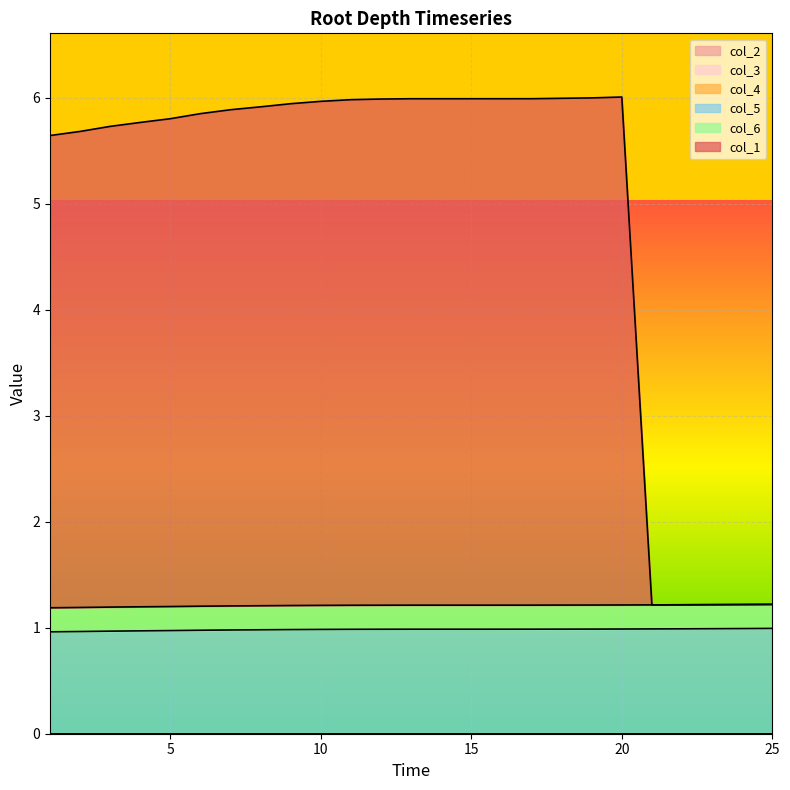

True or false: col_3 and col_5 cross at least once.

False